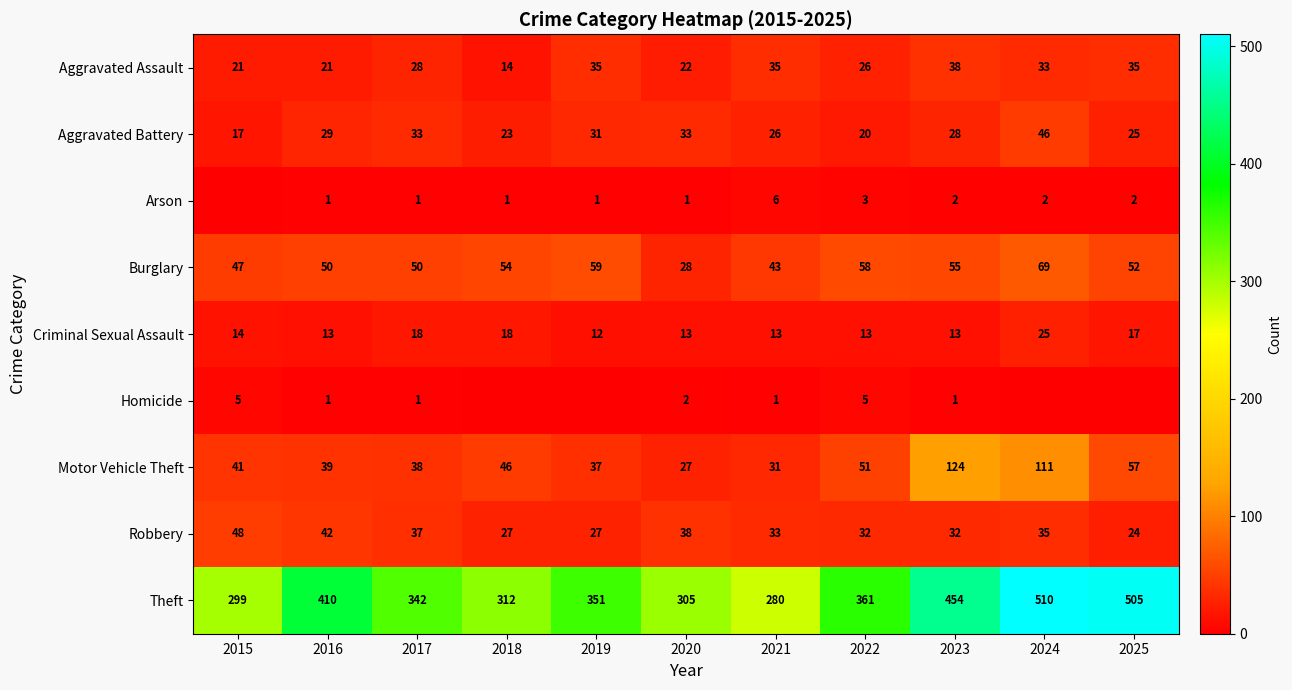

What is the difference between the Robbery values at 2015 and 2019?

21